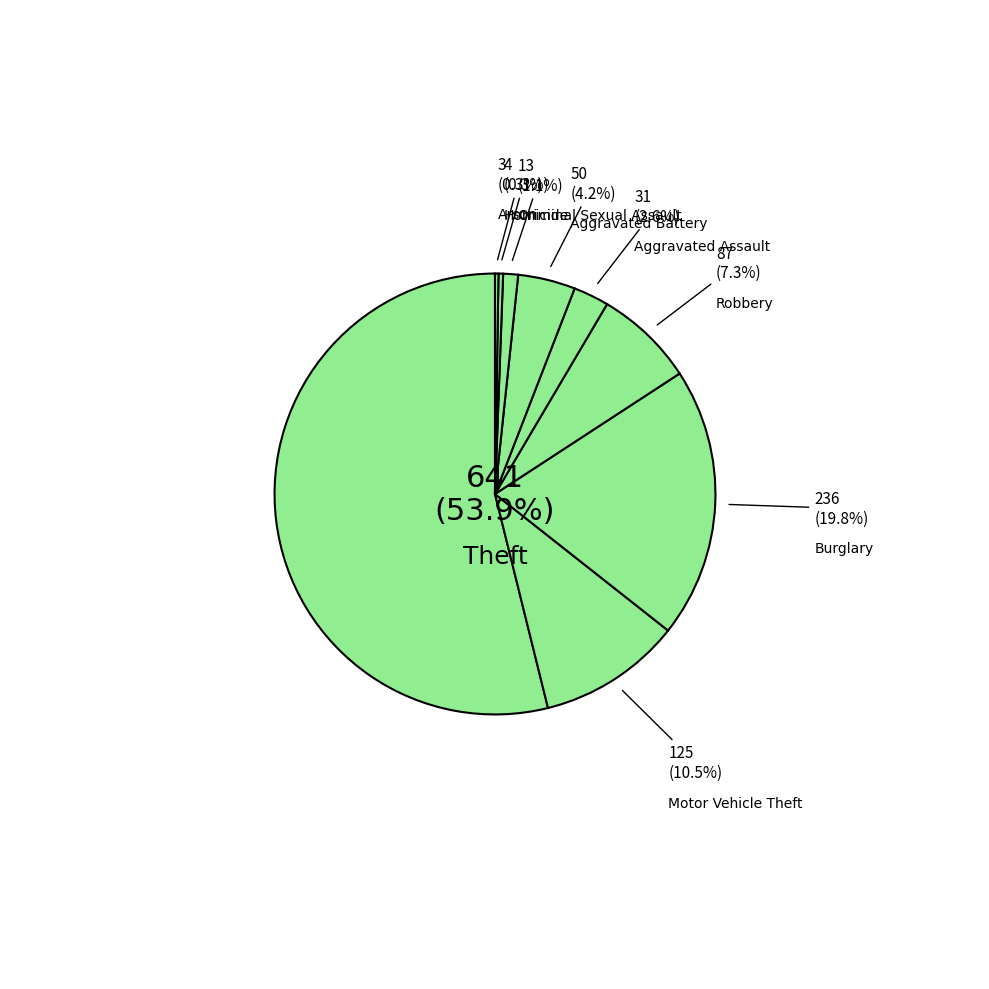

To the nearest percent, what is the difference between the largest and smallest slice percentages?

54%